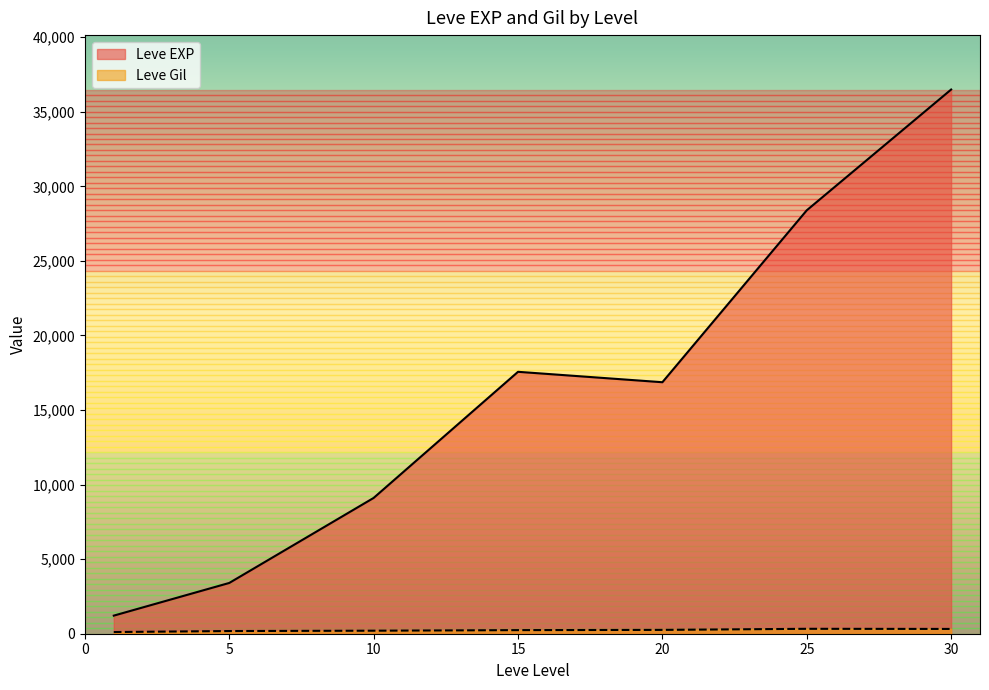

True or false: Leve Gil and Leve EXP cross at least once.

False